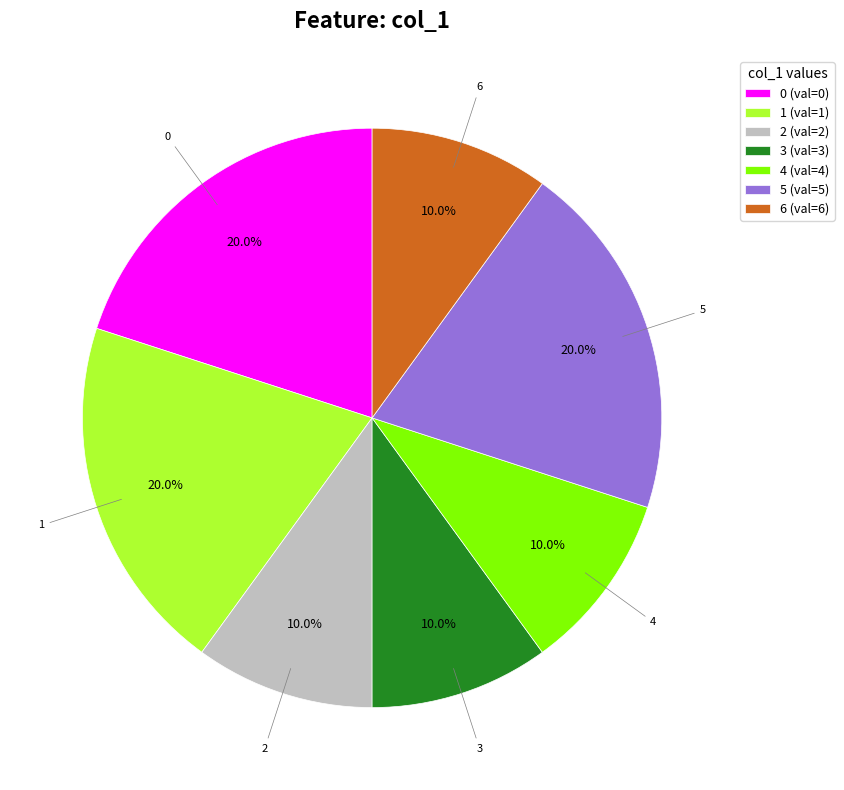

Which has a higher value, 2 (val=2) or 5 (val=5)?

5 (val=5)